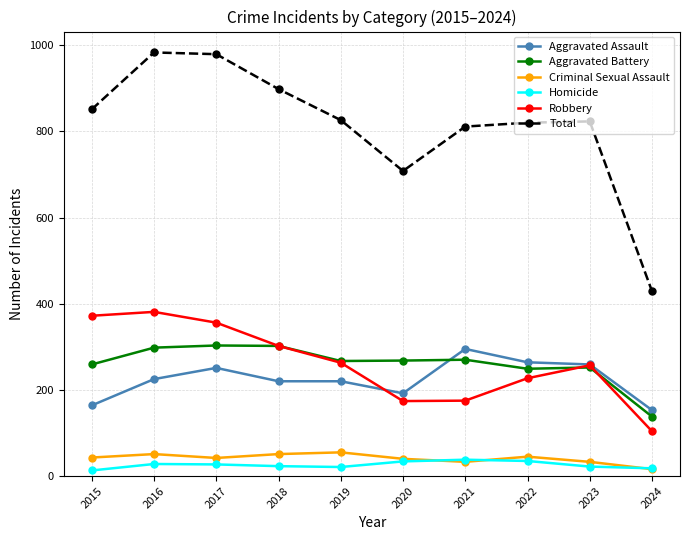

True or false: Total and Criminal Sexual Assault cross at least once.

False